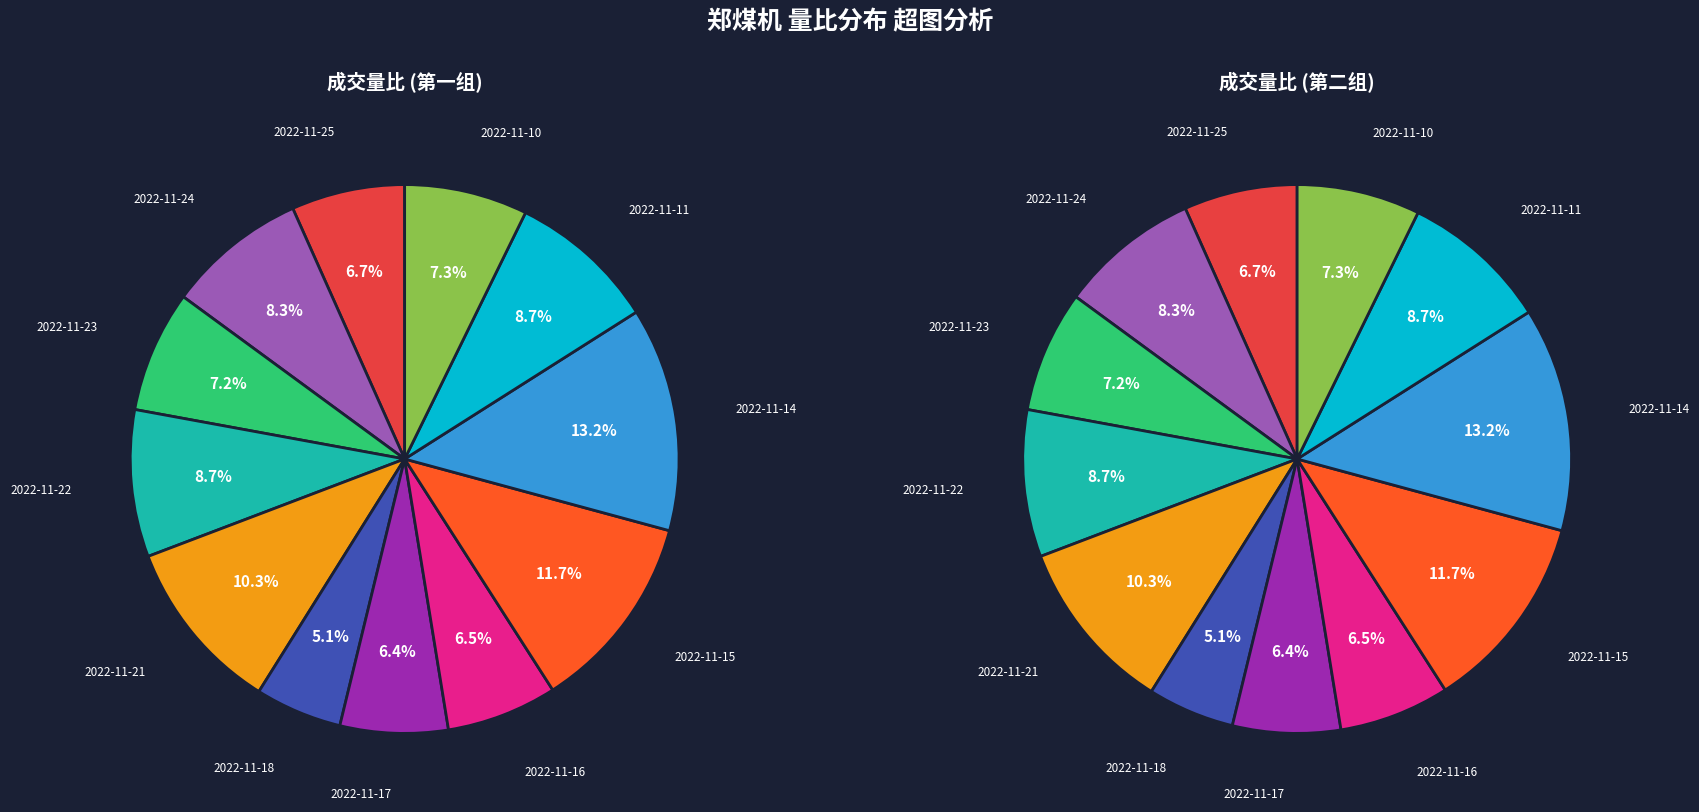

Rank the categories by value from highest to lowest.

2022-11-14, 2022-11-15, 2022-11-21, 2022-11-11, 2022-11-22, 2022-11-24, 2022-11-10, 2022-11-23, 2022-11-25, 2022-11-16, 2022-11-17, 2022-11-18